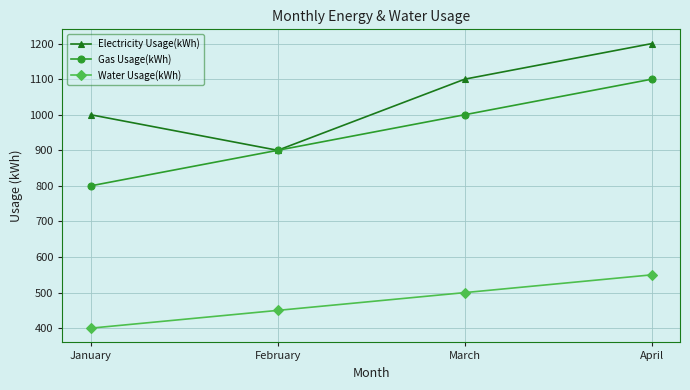

What is the spread (max minus min) of values at February?

450